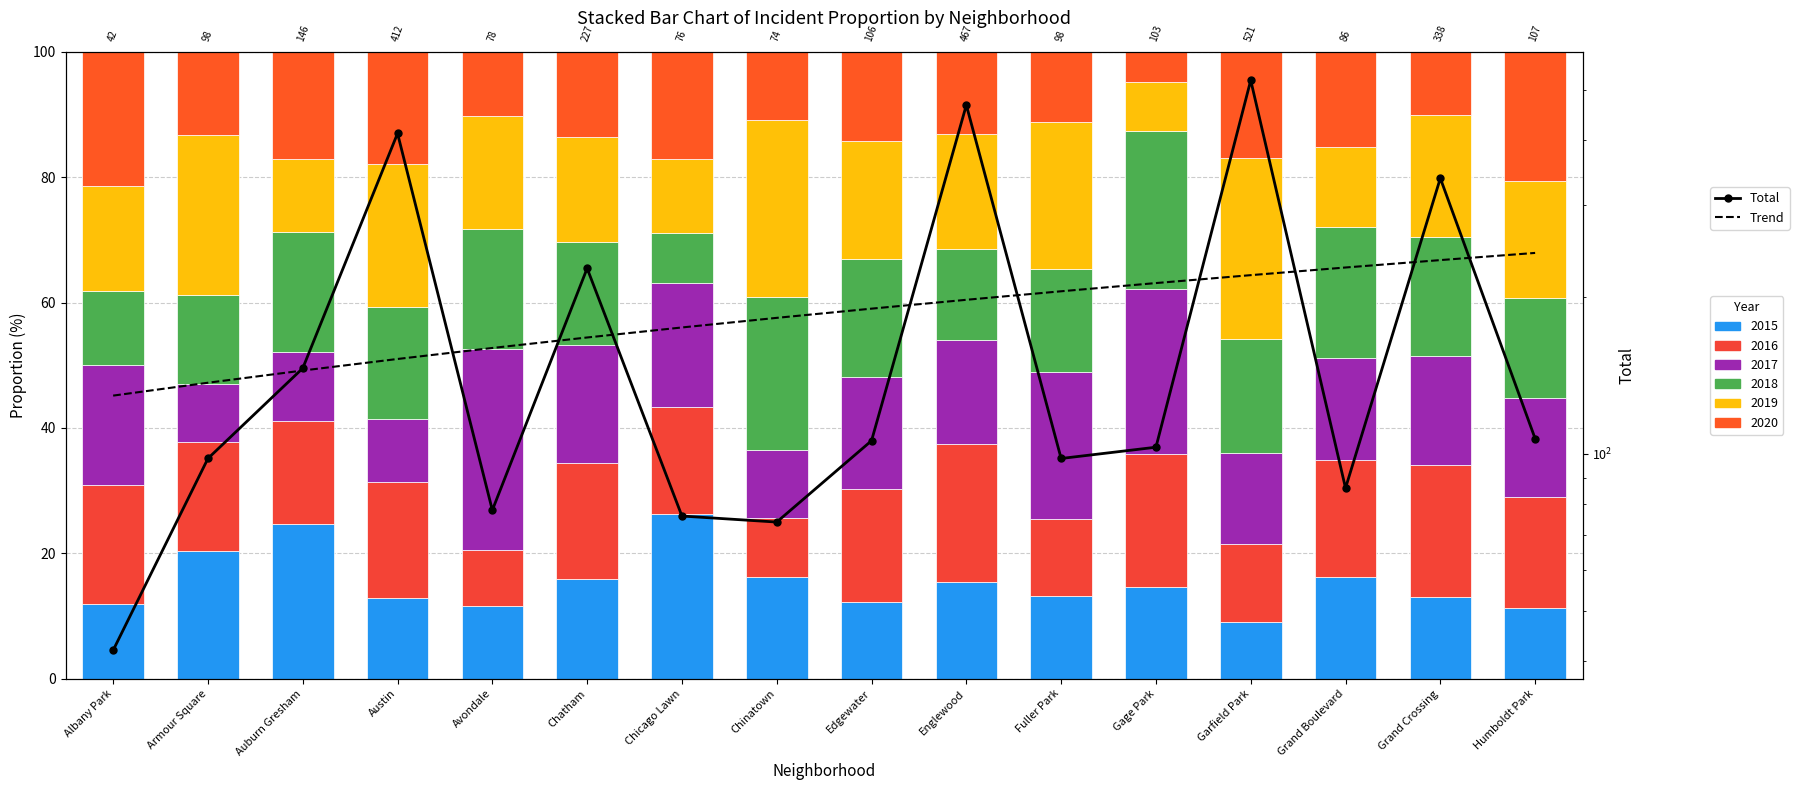

What is the approximate value of Total at Englewood?

467.0